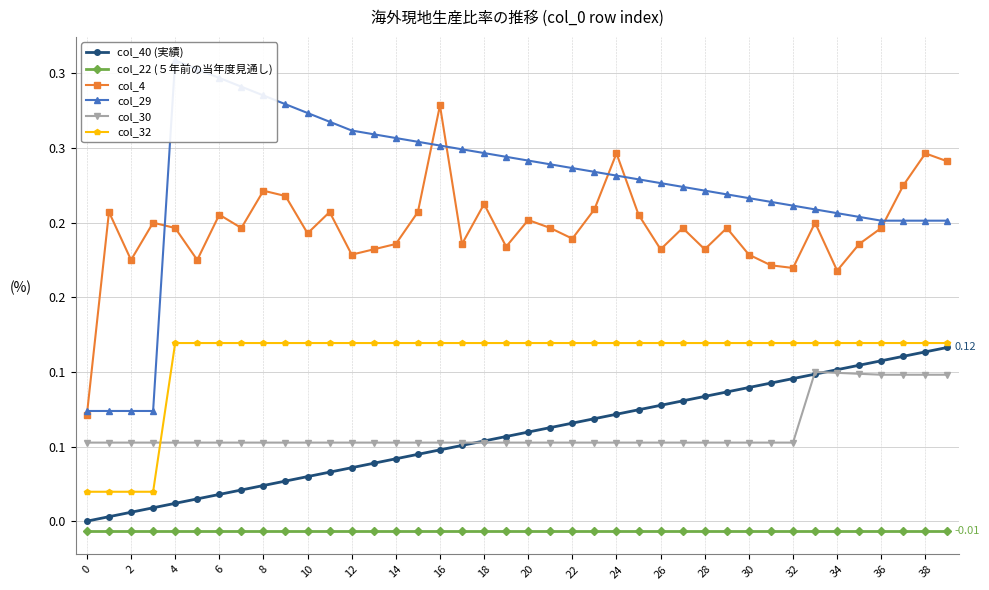

Is this an area chart (filled region under the line)?

No